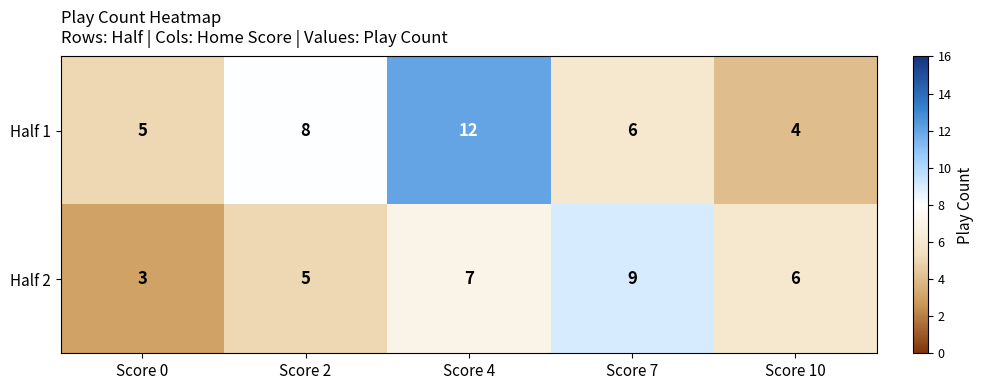

What is the difference between the second highest and minimum values in the Half 1 series?

4